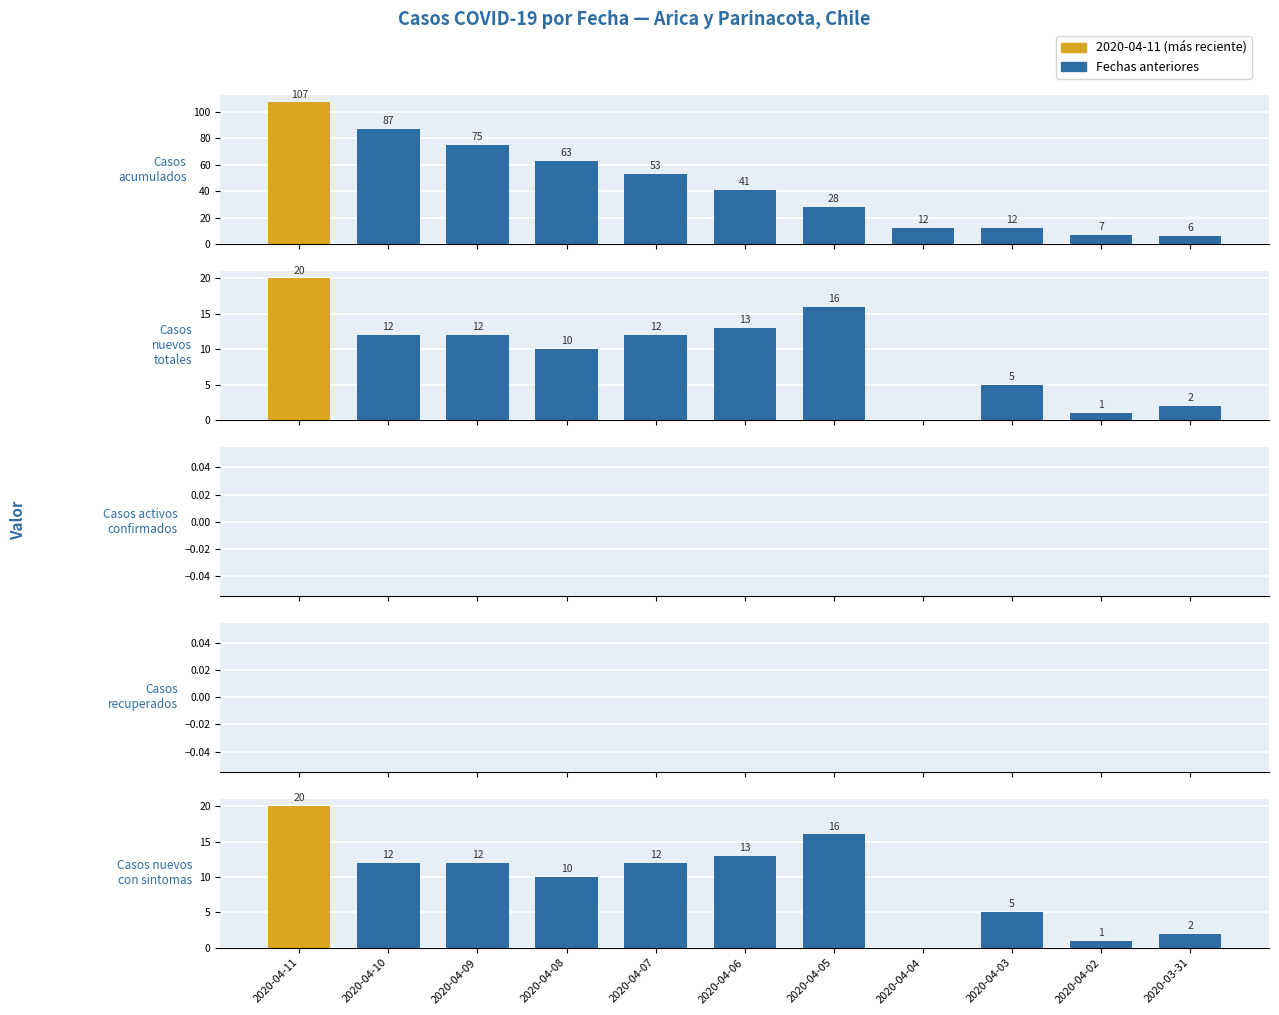

What is the total value across all series at 2020-04-05?

60